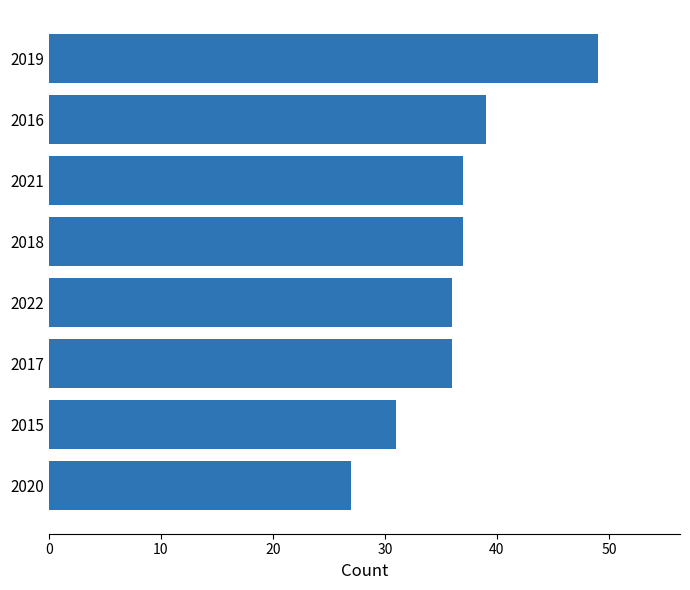

What is the ratio of the value at 2021 to the value at 2015?

1.2